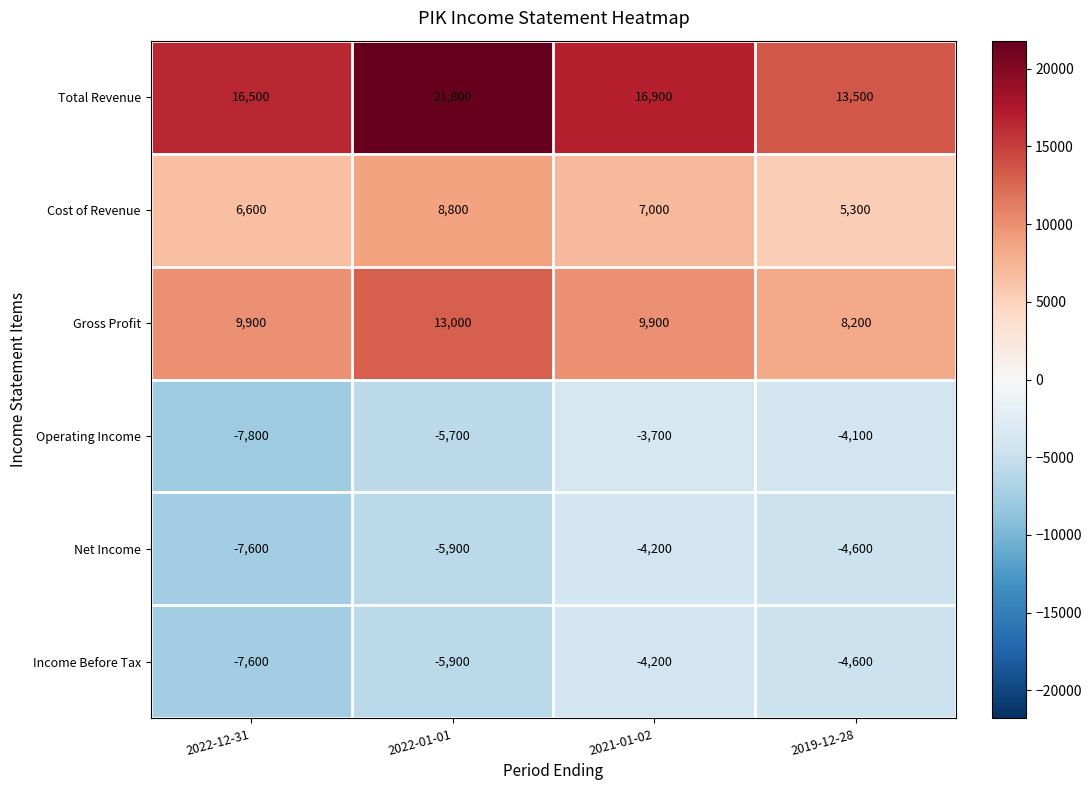

What is the difference between the second highest and minimum values in the Operating Income series?

3700